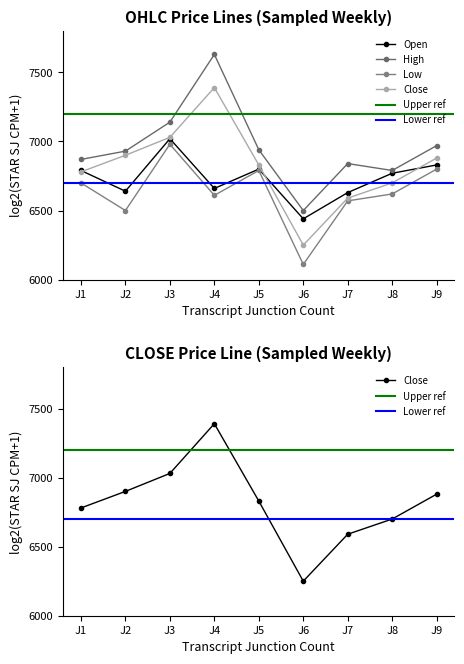

Which series has the widest spread of values?

Close